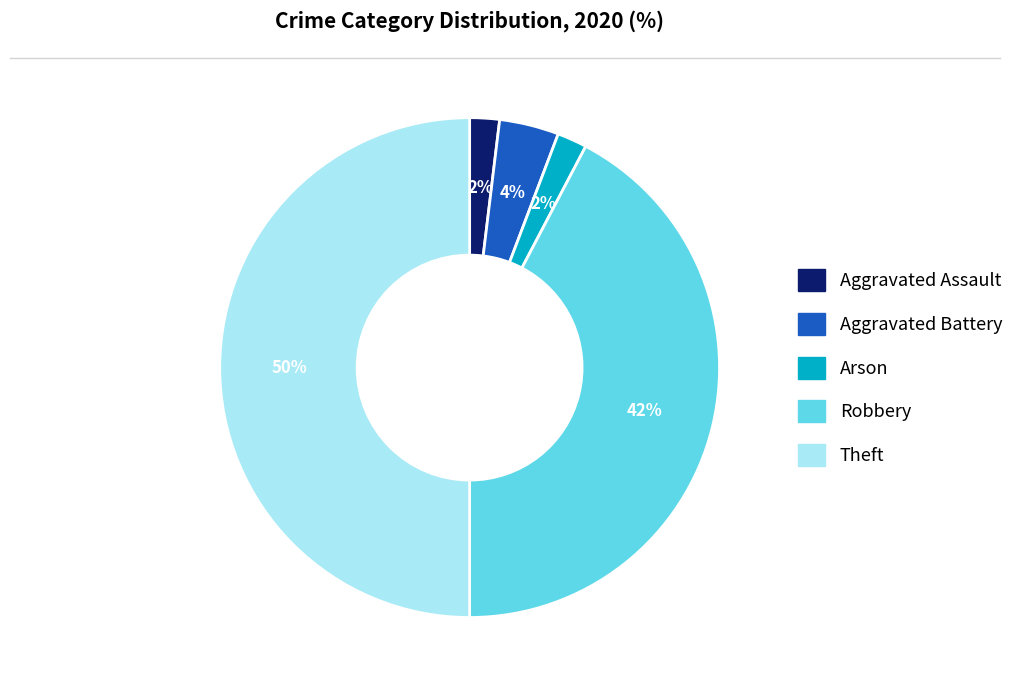

How many segments does this pie chart have?

5